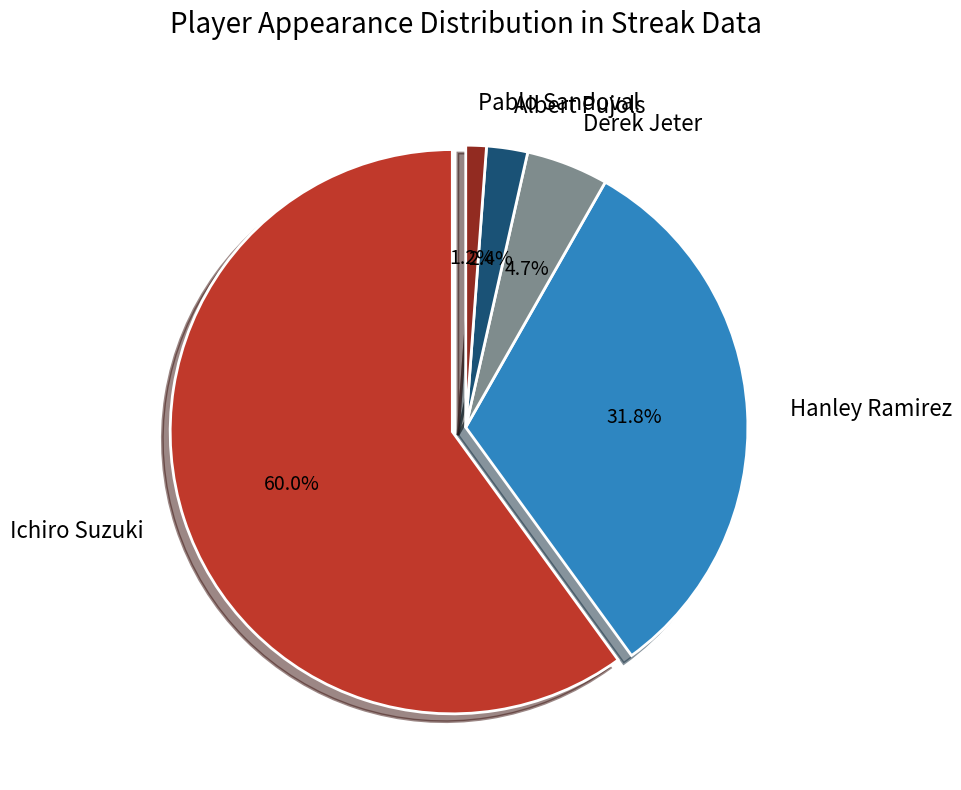

Count the number of slices in the pie.

5